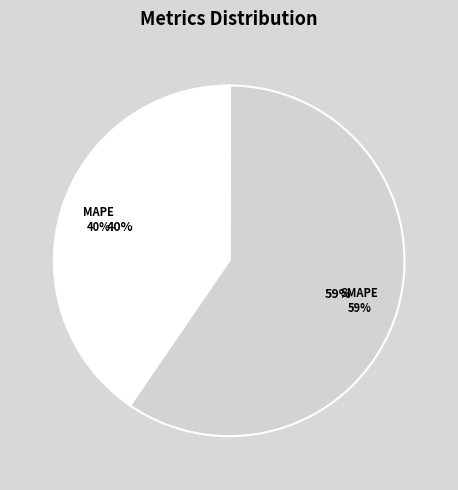

Is there a majority slice in this chart?

Yes